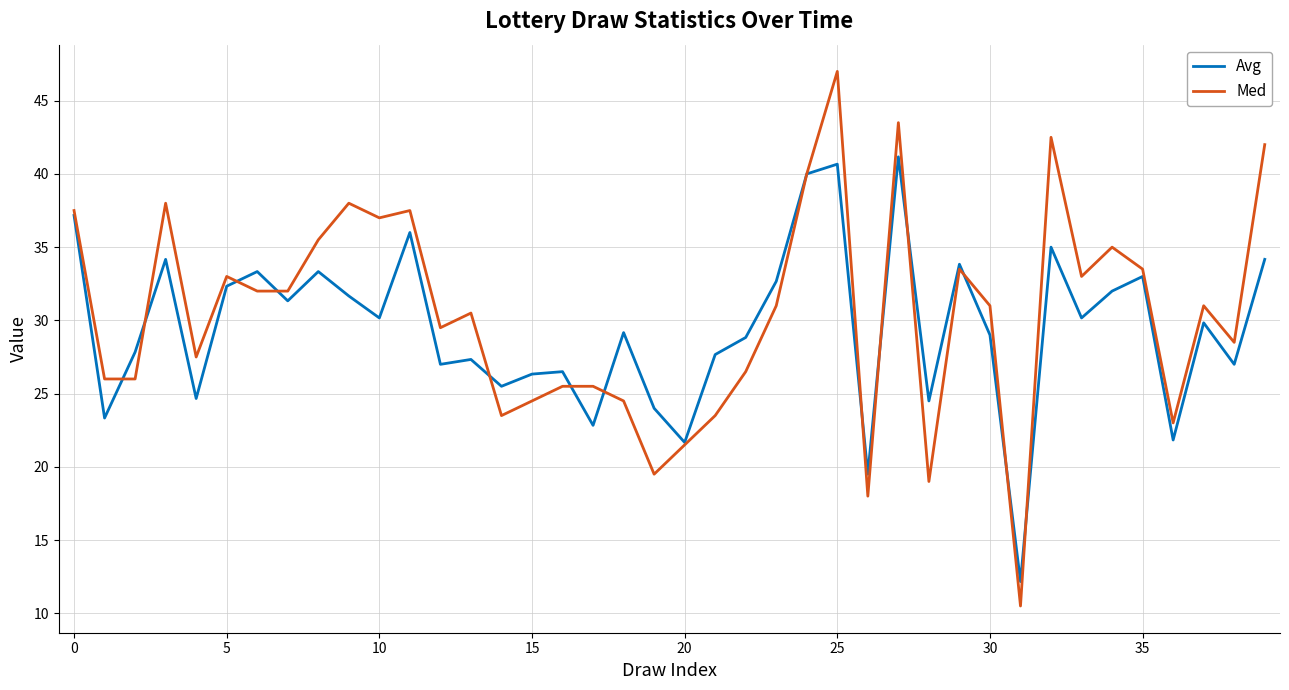

How many interior local valleys does the Avg series have?

14